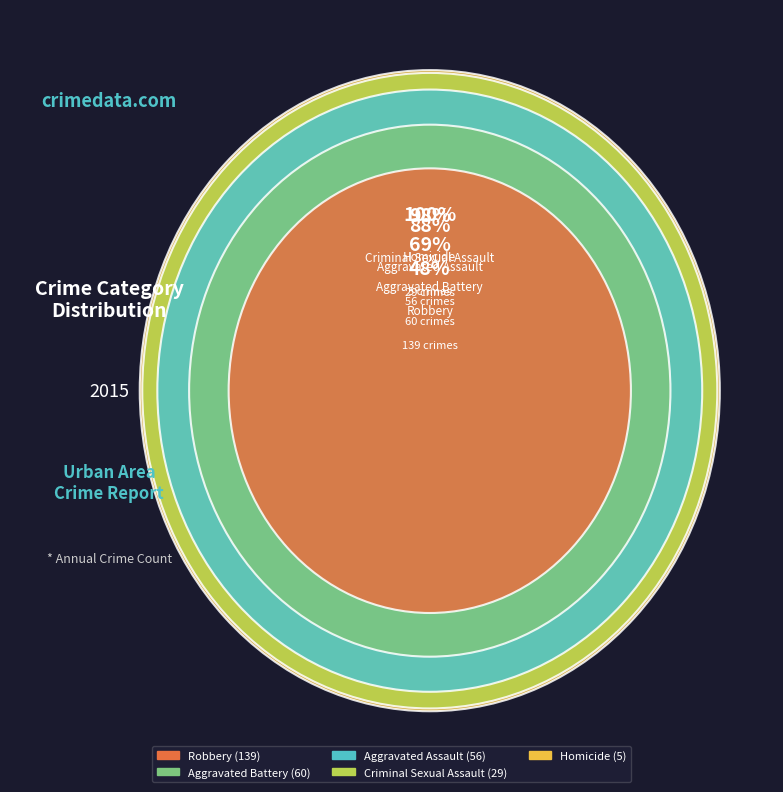

What is the change in value from Aggravated Battery to Robbery?

+79